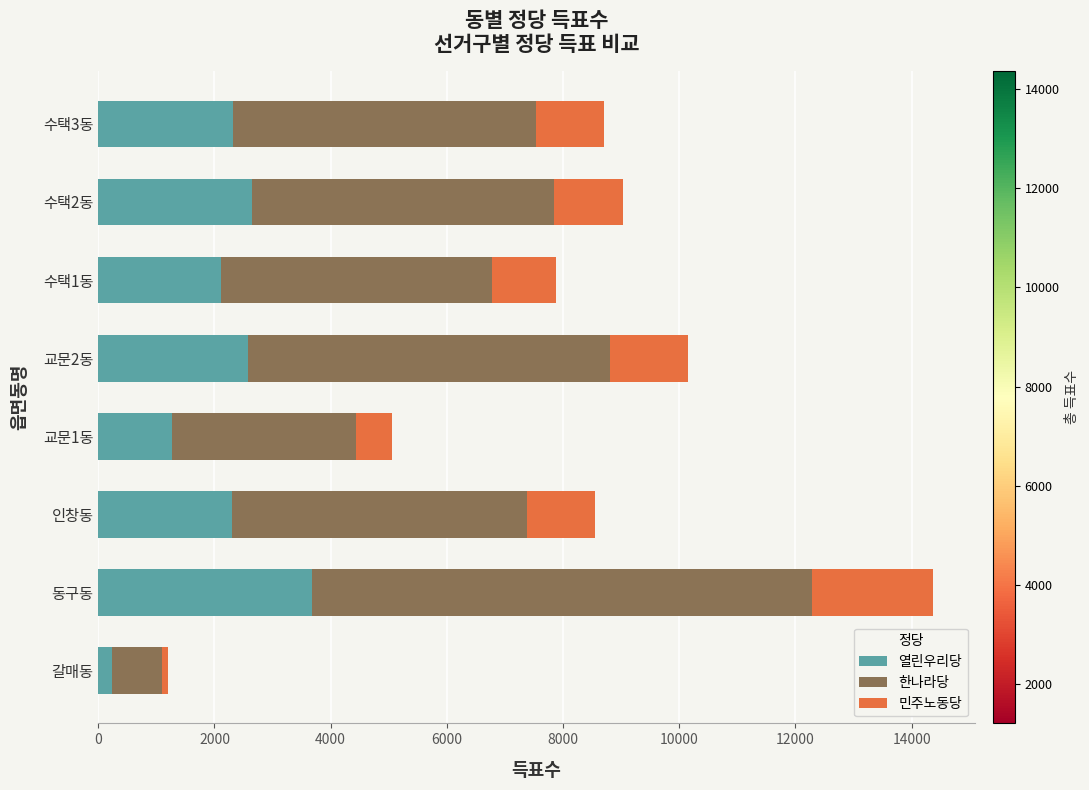

Which category has the highest value in the 열린우리당 series?

동구동